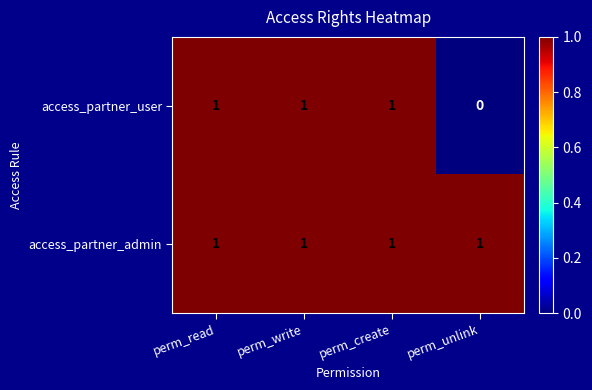

At which label is access_partner_user closest to 0?

perm_unlink